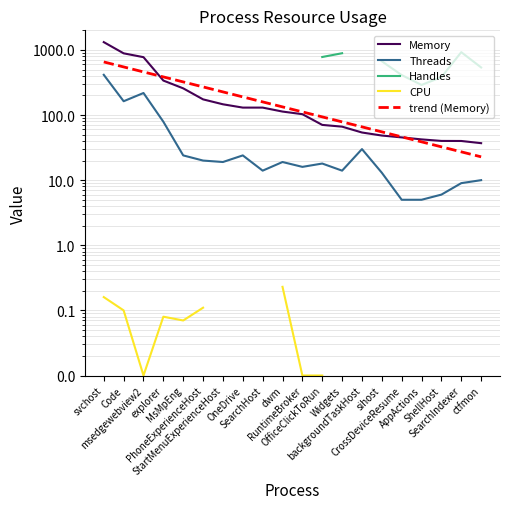

How many categories are shown in the chart?

20